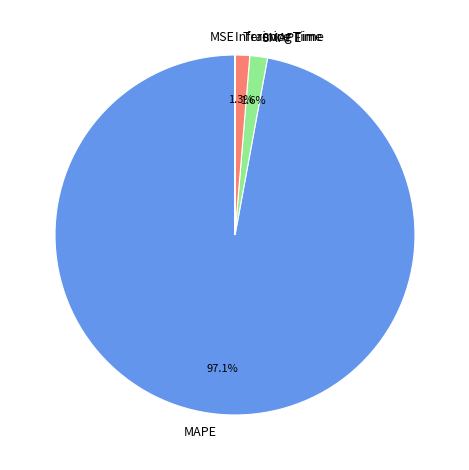

What percentage is the MAPE slice, to the nearest percent?

97%